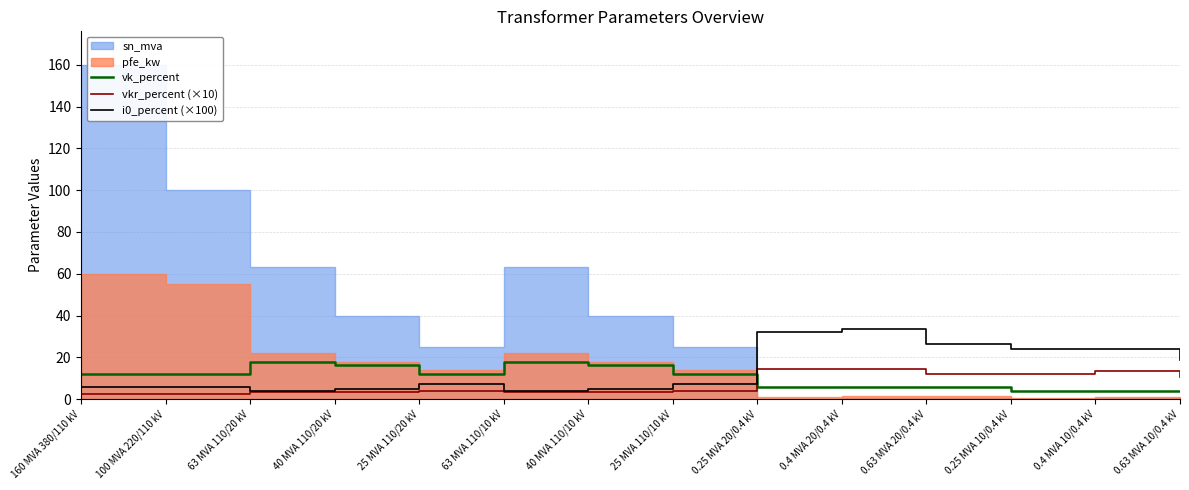

How many times do vk_percent and i0_percent (×100) cross each other?

1